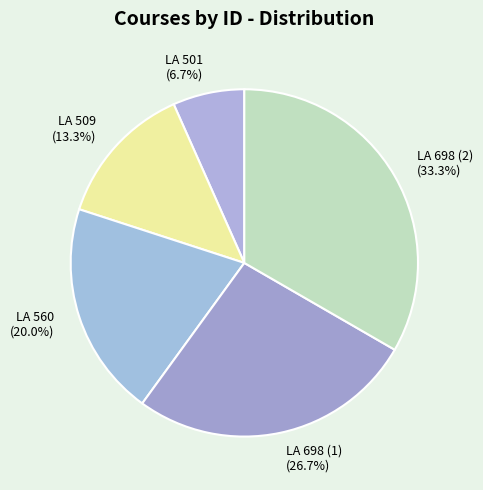

What percentage is the LA 560 slice, to the nearest percent?

20%